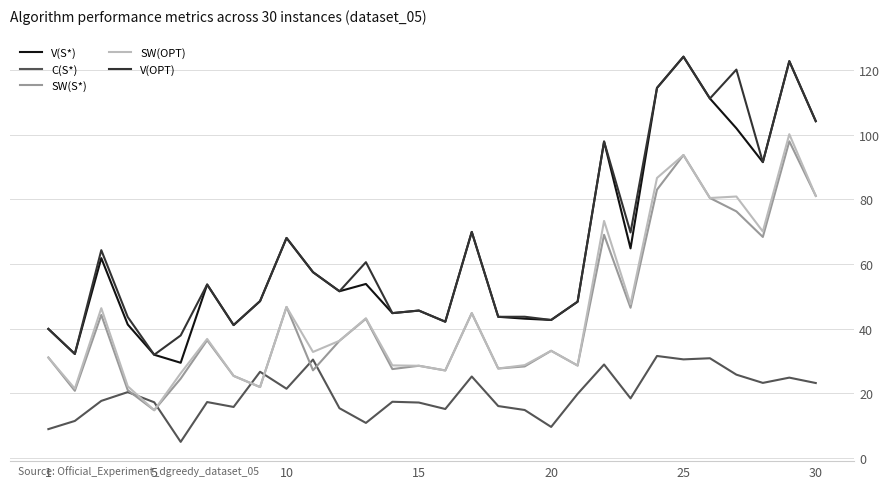

Which series has the widest spread of values?

V(S*)